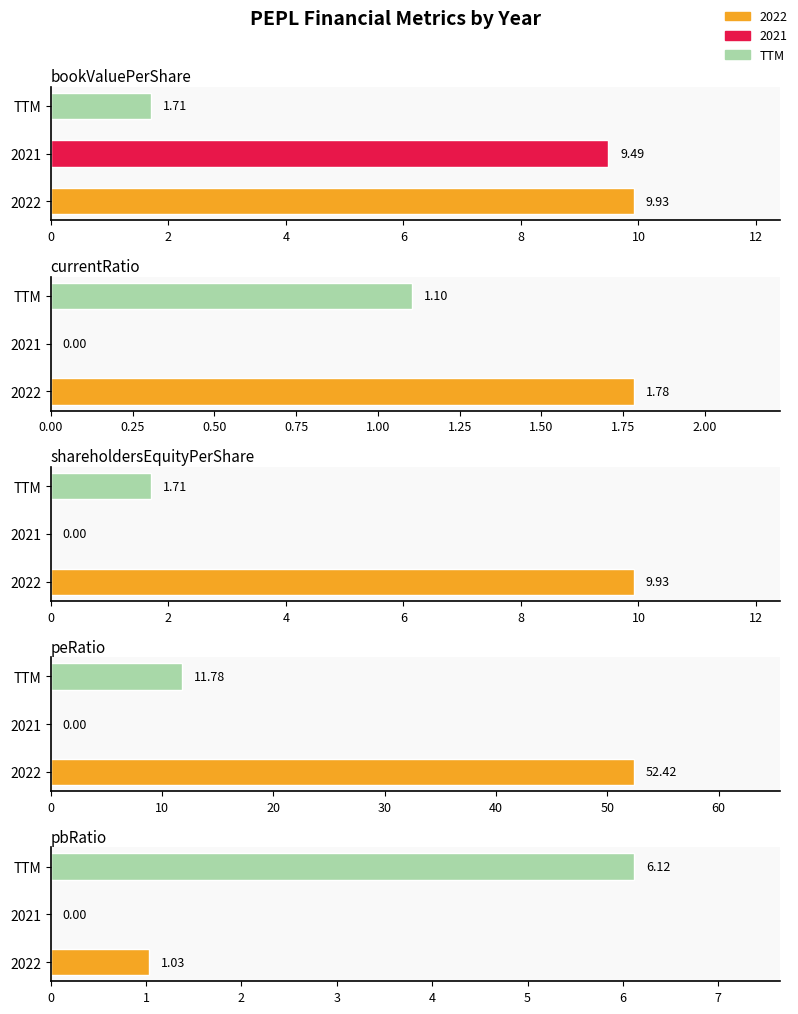

True or false: bookValuePerShare has a value of 9.9 at 2022.

True